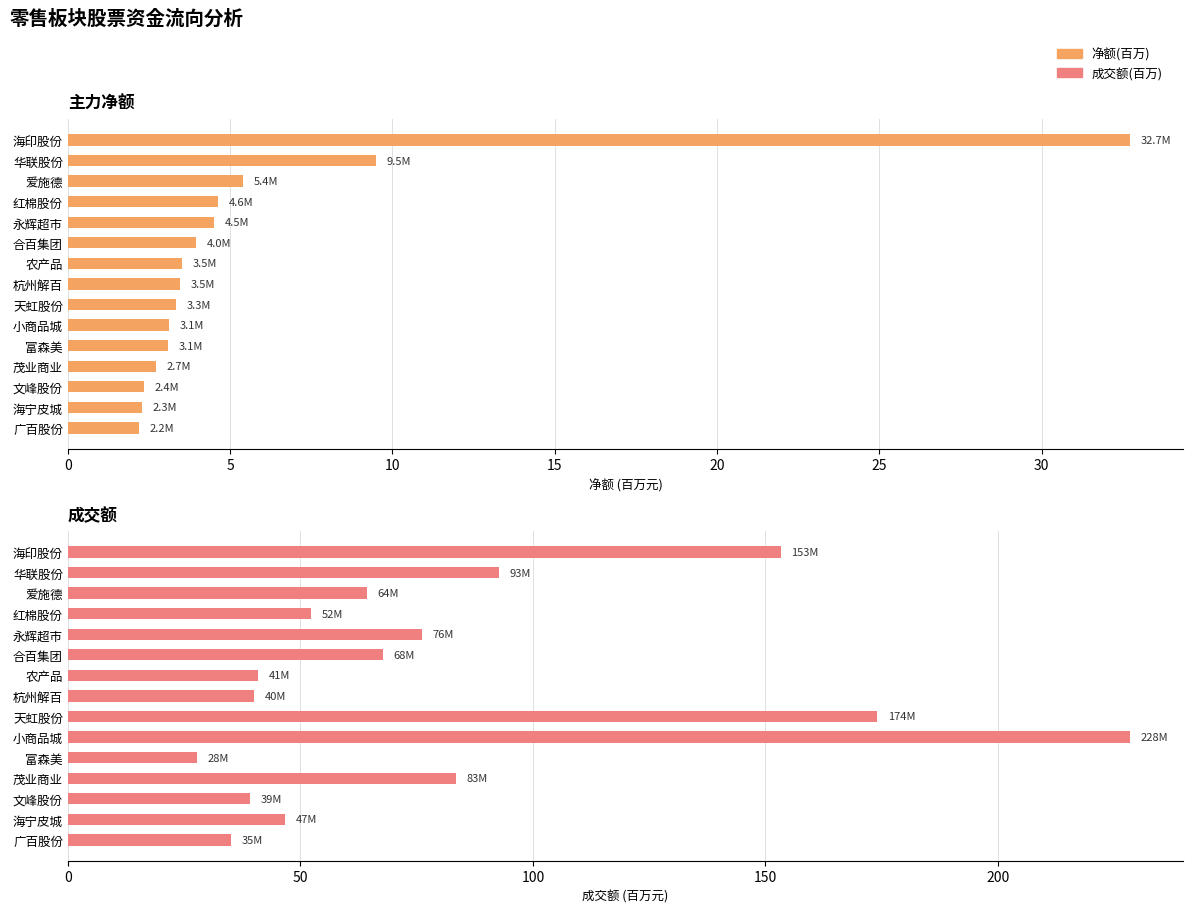

What is the sum of all 成交额(百万) values?

1222.0